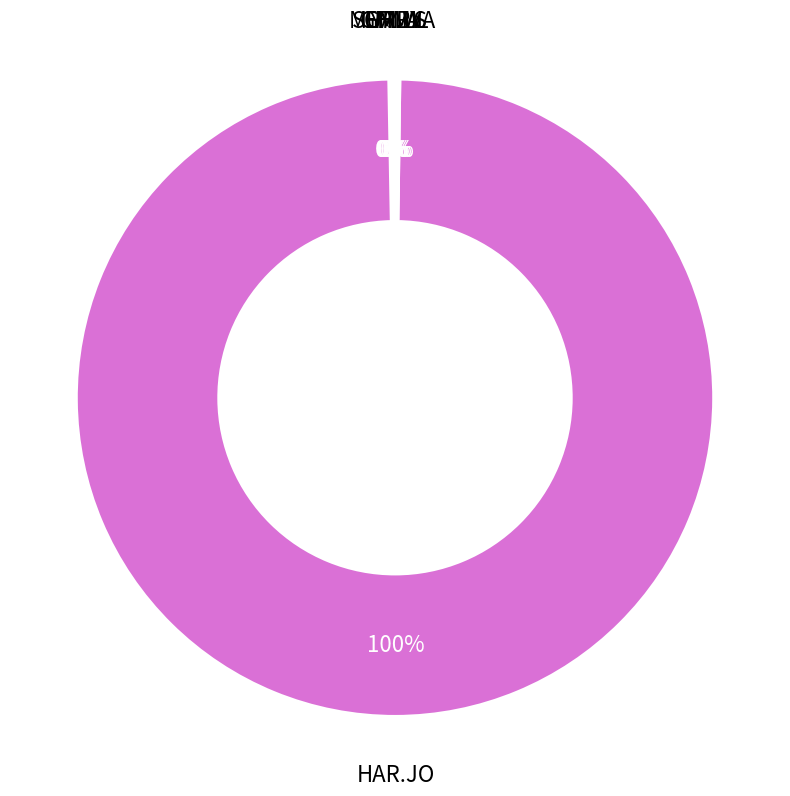

Which slice is the largest?

HAR.JO